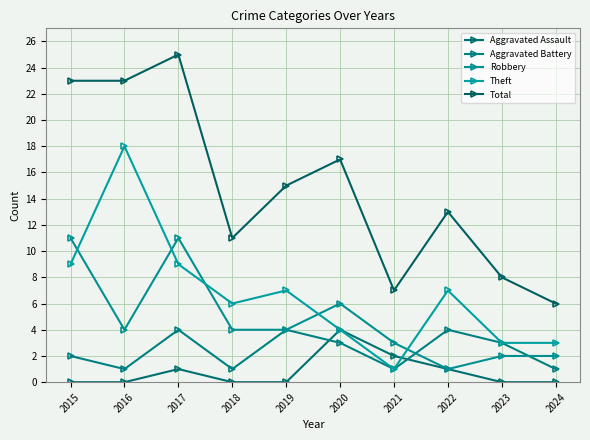

Which has a higher value, 2015 or 2022?

2022